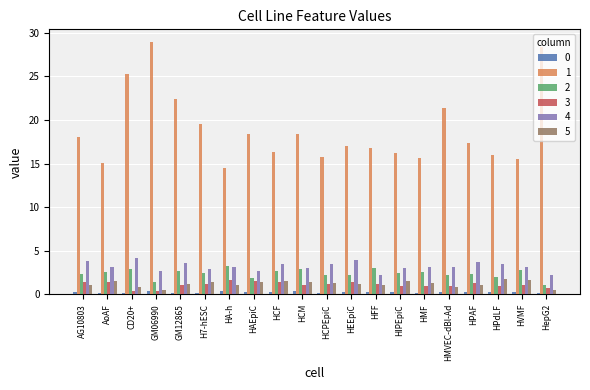

At how many categories does at least one series exceed 0?

20